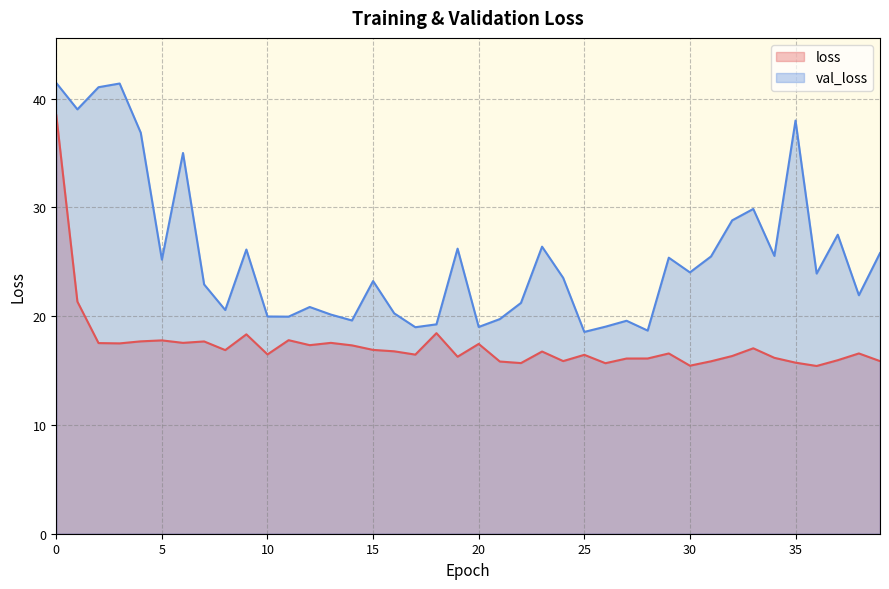

What is the difference between the maximum and second lowest values in the val_loss series?

22.8